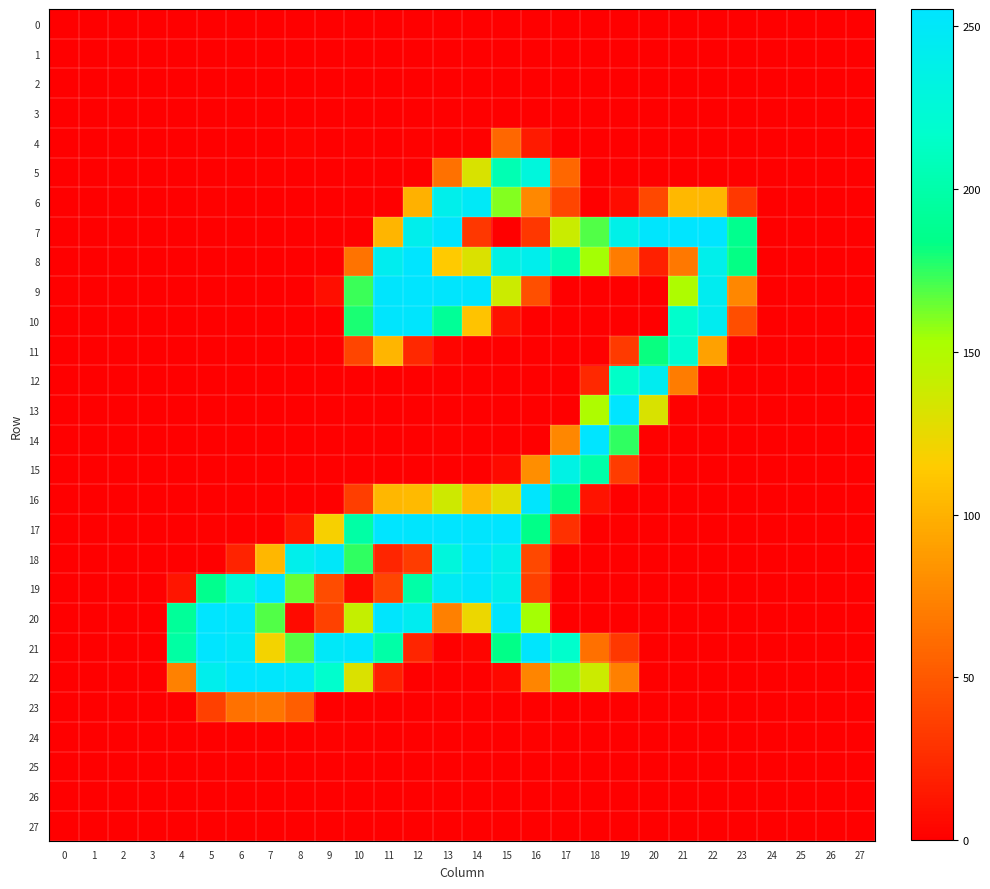

At how many categories does at least one series exceed 7?

20